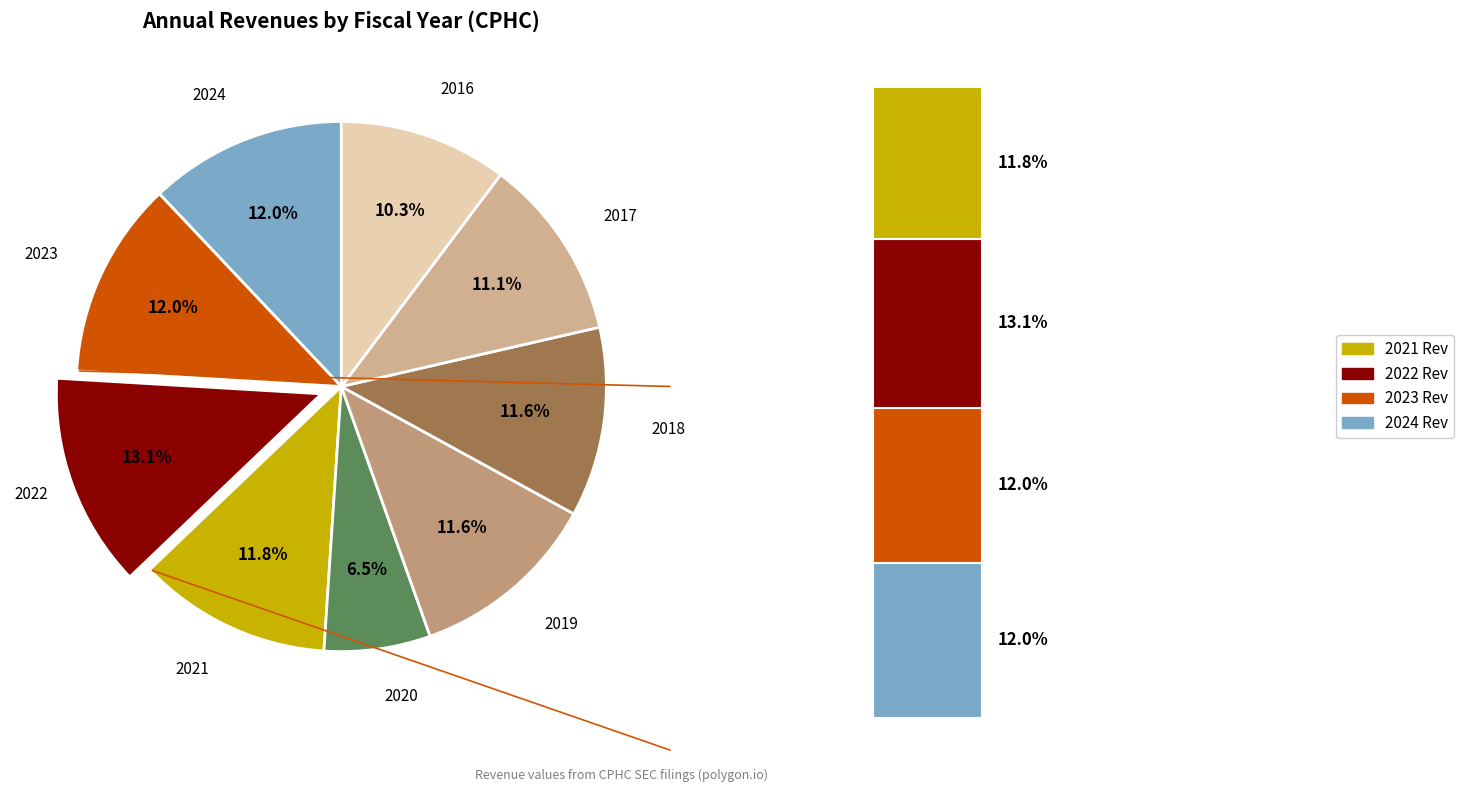

What is the largest slice in the pie chart?

2022